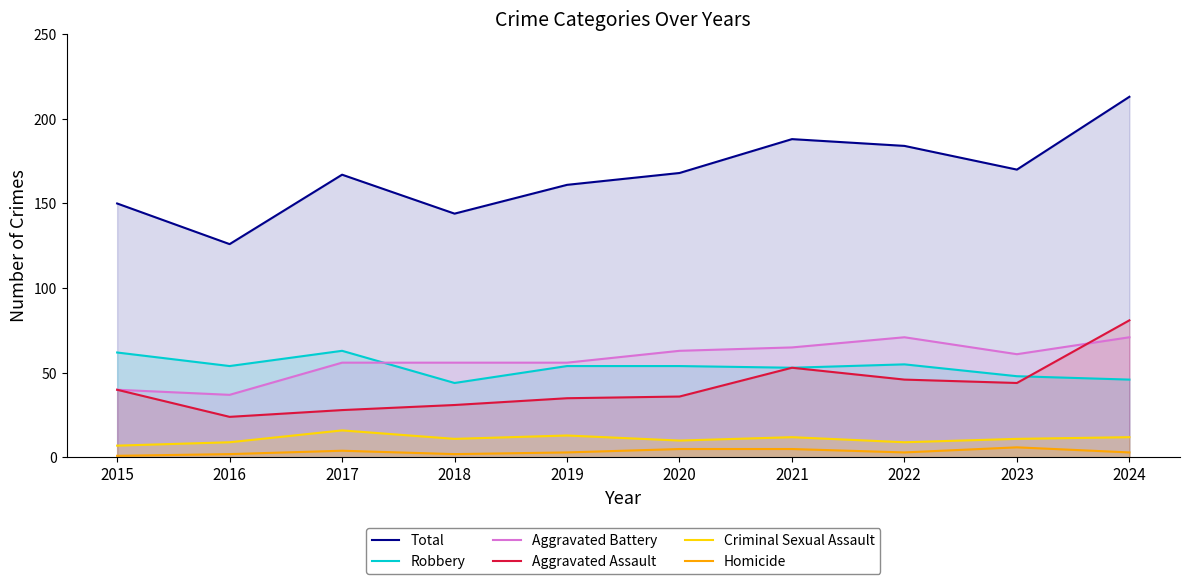

What value does the Total series have at 2023, to the nearest 5?

170